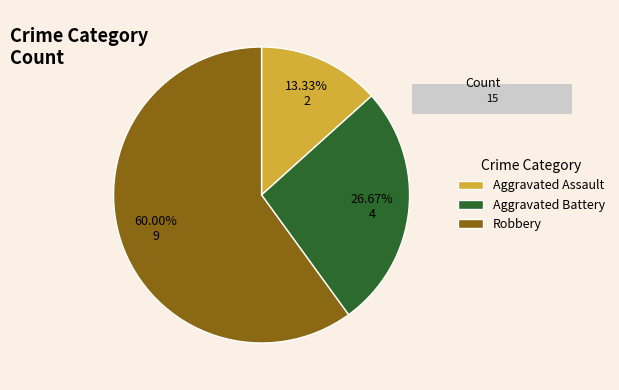

How many slices are in this pie chart?

3